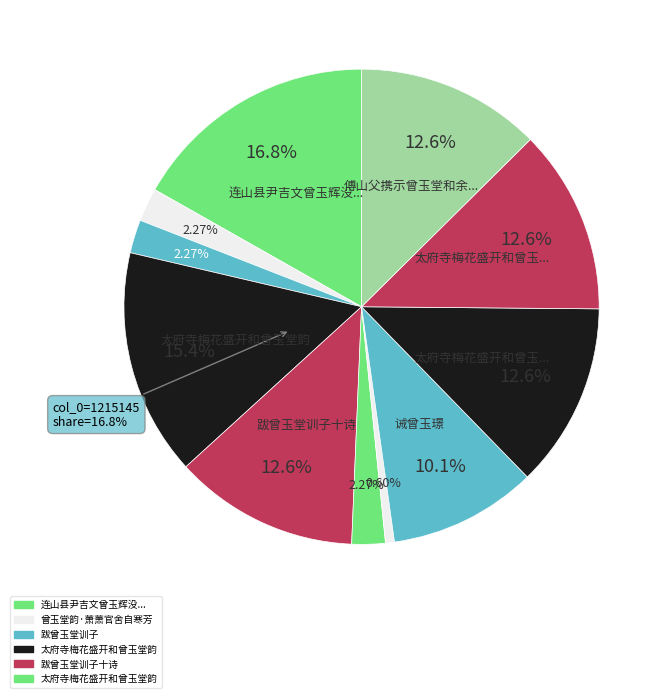

True or false: 曾玉堂韵·萧萧官舍自寒芳 accounts for 15% of the total.

False